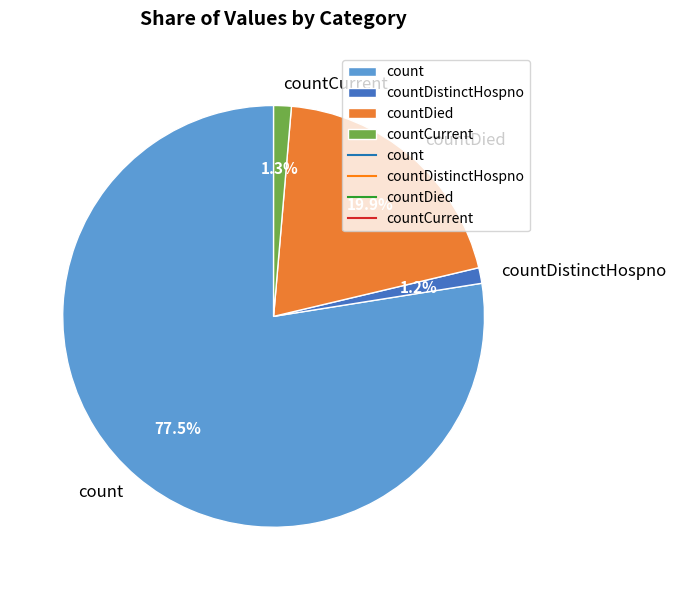

Combined, do count and countCurrent account for over 50%?

Yes